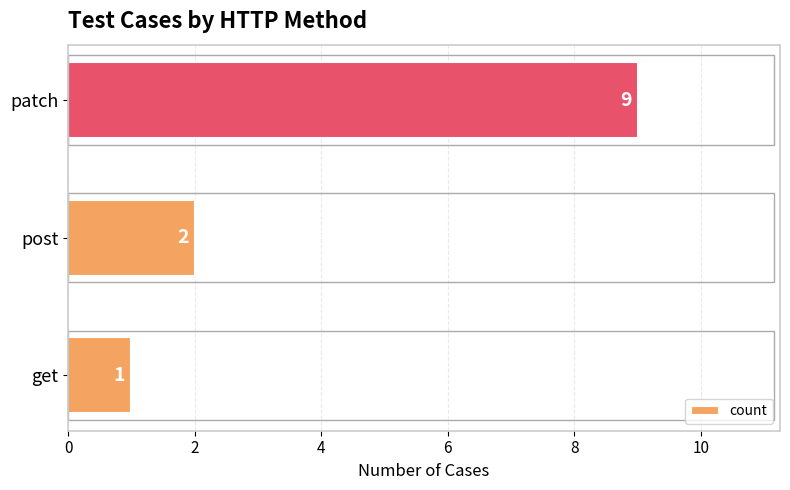

List the labels in order of value, largest first.

patch, post, get